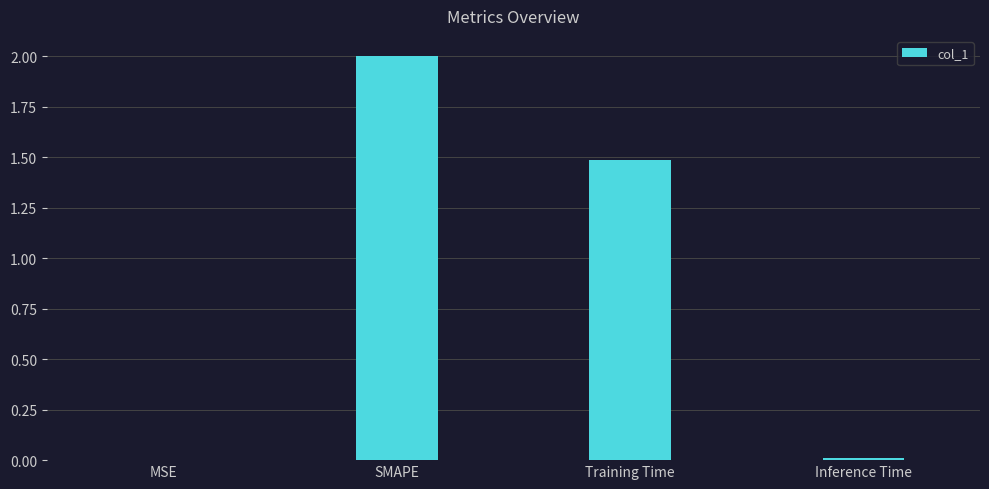

The value at Inference Time is 0.0. True or false?

True